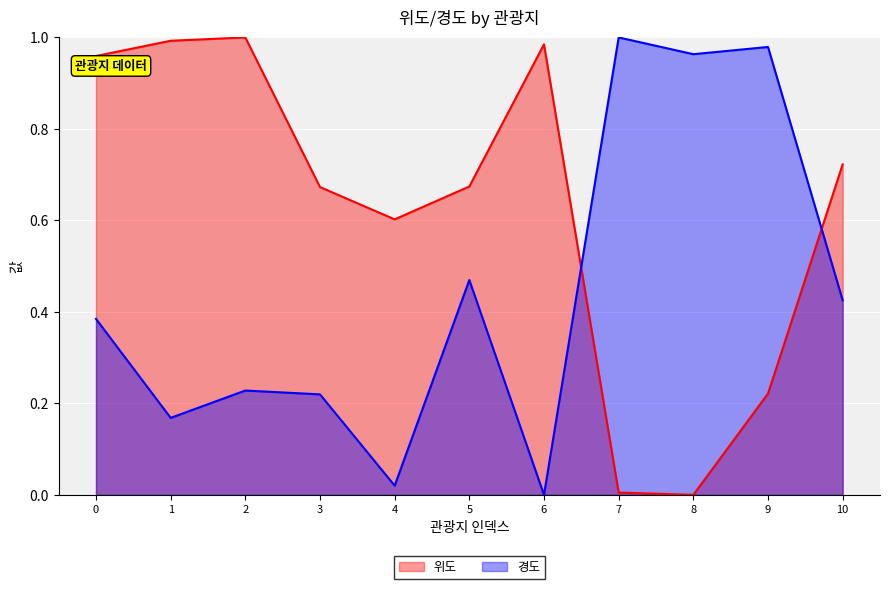

Reading right to left, what are all the values shown in this chart?

위도: 10=0.7	9=0.2	8=0.0	7=0.0	6=1.0	5=0.7	4=0.6	3=0.7	2=1.0	1=1.0	0=1.0
경도: 10=0.4	9=1.0	8=1.0	7=1.0	6=0.0	5=0.5	4=0.0	3=0.2	2=0.2	1=0.2	0=0.4